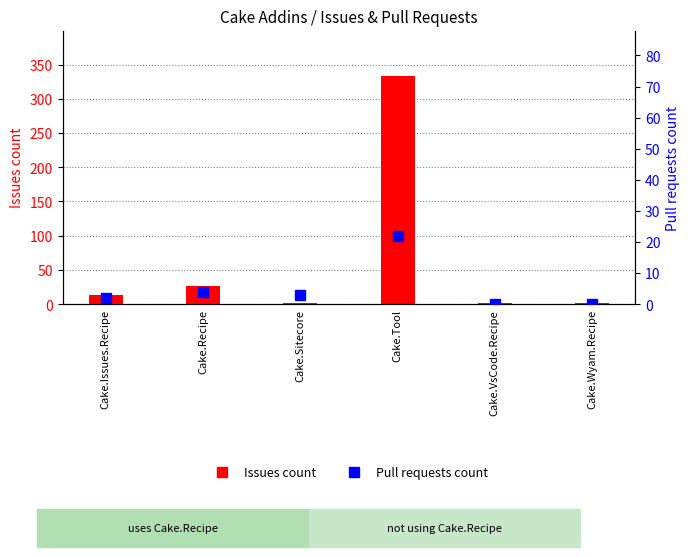

Is the value of Issues count at Cake.Issues.Recipe greater than the value of Pull requests count at Cake.VsCode.Recipe?

Yes